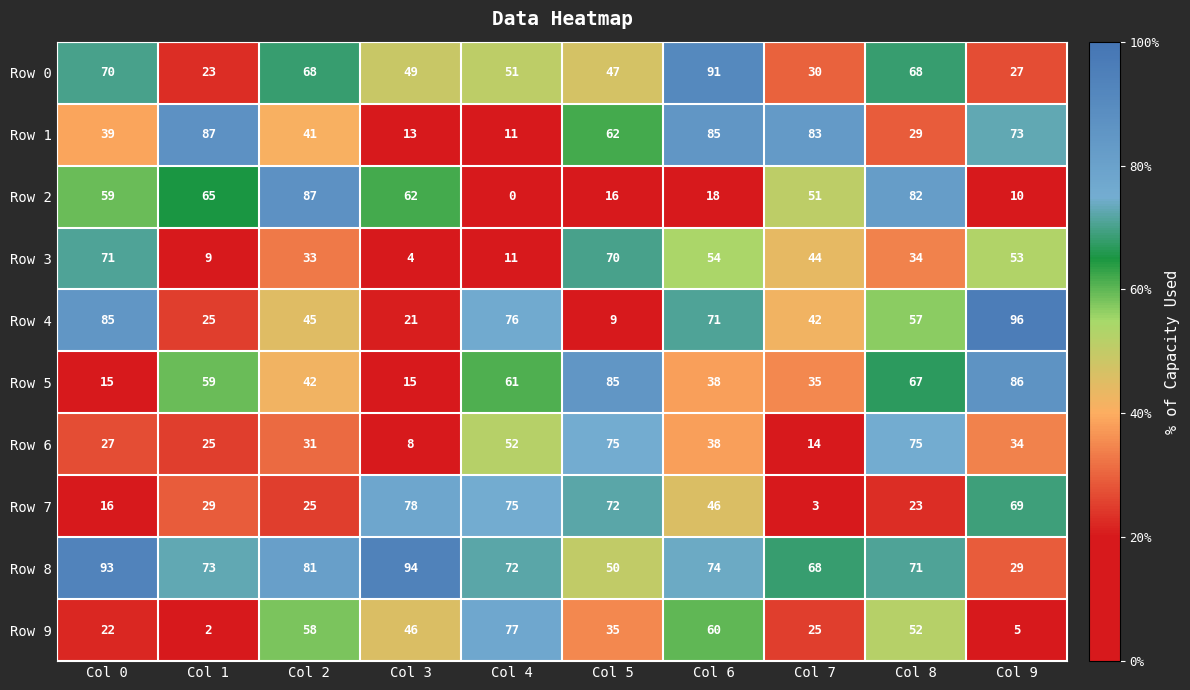

Which series has the largest total across all categories?

Row 8